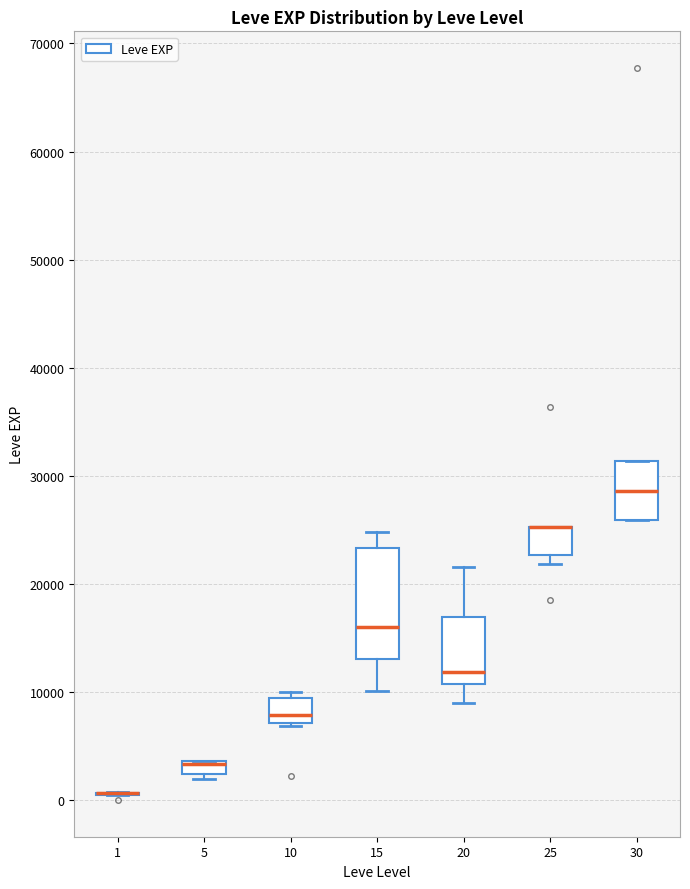

Which box is the tallest, from its lower edge to its upper edge?

15